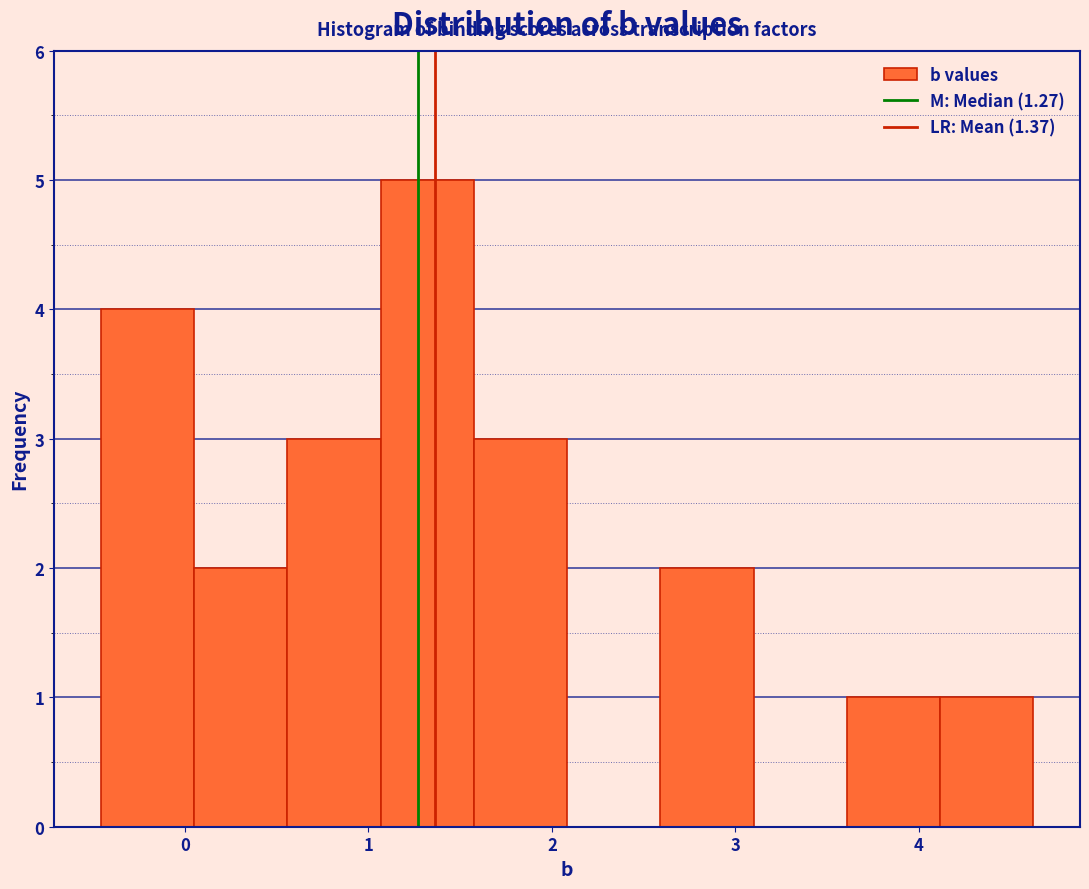

Reading left to right, transcribe this chart: for each bar, give the range it covers on the x-axis and its height. Neither the bar edges nor the heights are printed on the chart, so give them approximately, as read against the axes.

-0.5 to 0.0: 4
0.0 to 0.6: 2
0.6 to 1.1: 3
1.1 to 1.6: 5
1.6 to 2.1: 3
2.1 to 2.6: 0
2.6 to 3.1: 2
3.1 to 3.6: 0
3.6 to 4.1: 1
4.1 to 4.6: 1